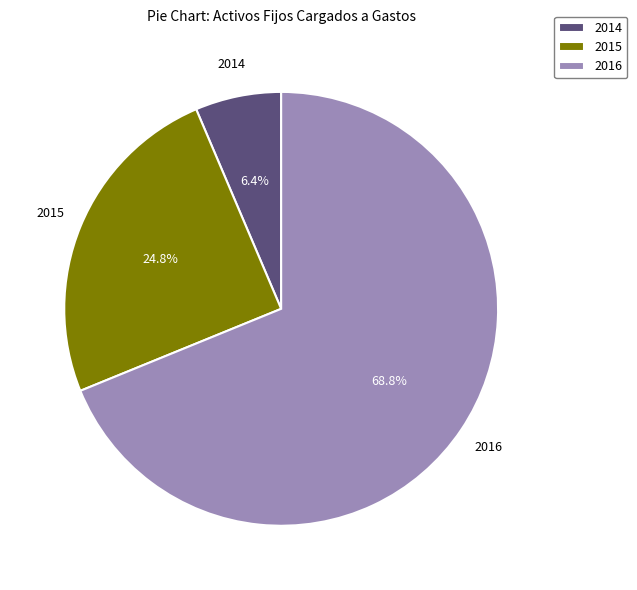

What is the largest slice in the pie chart?

2016